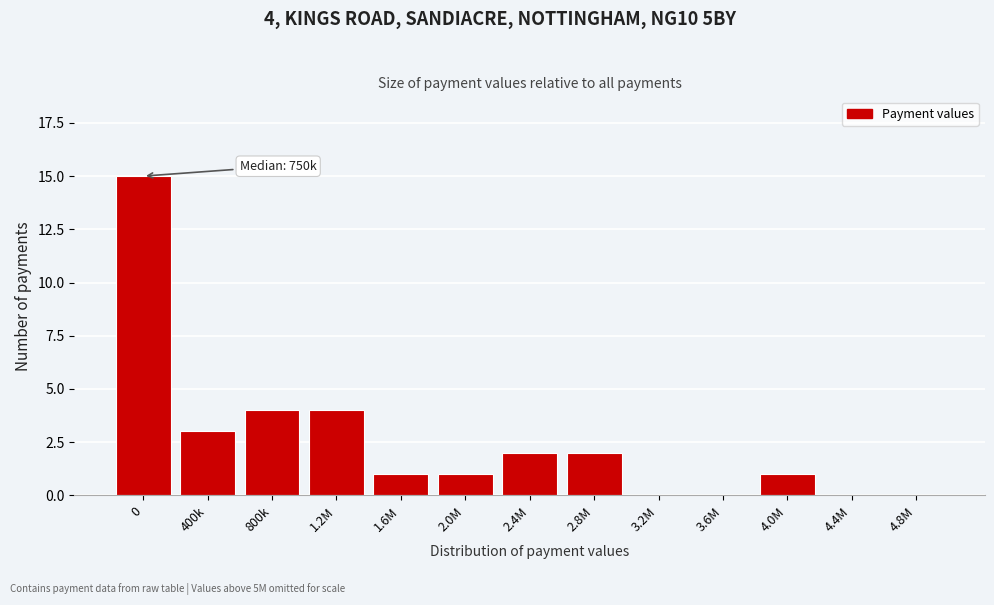

Reading right to left, list all the values displayed in this chart.

4.8M=0	4.4M=0	4.0M=1	3.6M=0	3.2M=0	2.8M=2	2.4M=2	2.0M=1	1.6M=1	1.2M=4	800k=4	400k=3	0=15